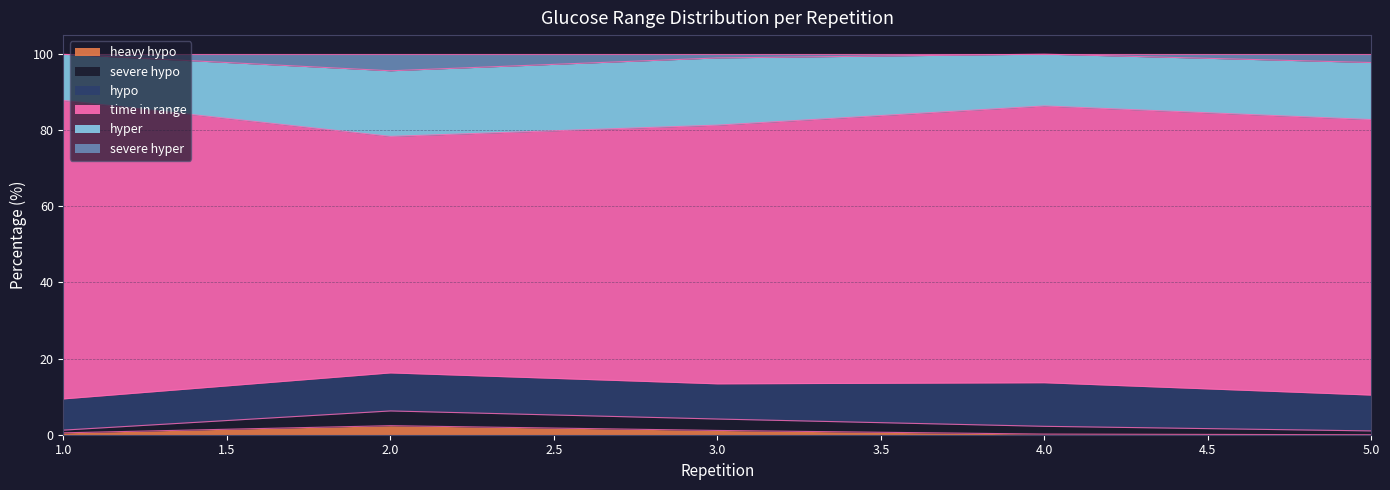

Which series has the widest spread of values?

time in range